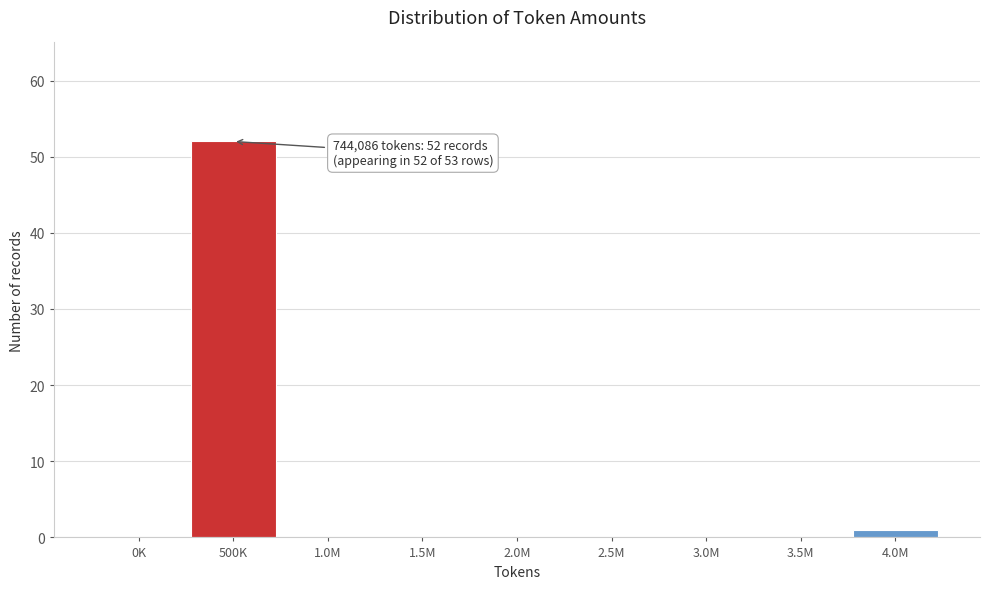

Reading left to right, extract all data points from this chart.

0K=0	500K=52	1.0M=0	1.5M=0	2.0M=0	2.5M=0	3.0M=0	3.5M=0	4.0M=1